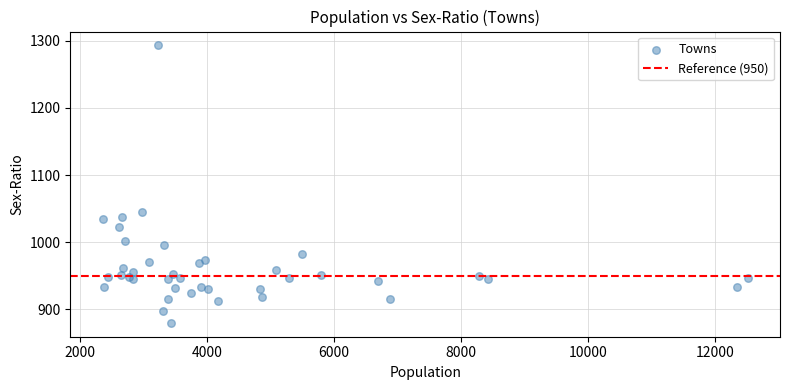

What Y value in the scatter plot is closest to 1086?

1045